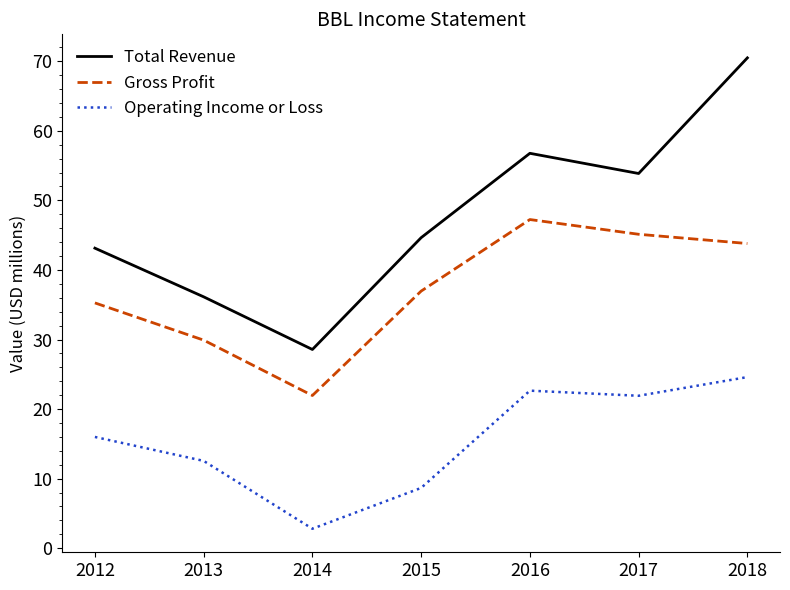

Which series changed the most between 2014 and 2017?

Total Revenue